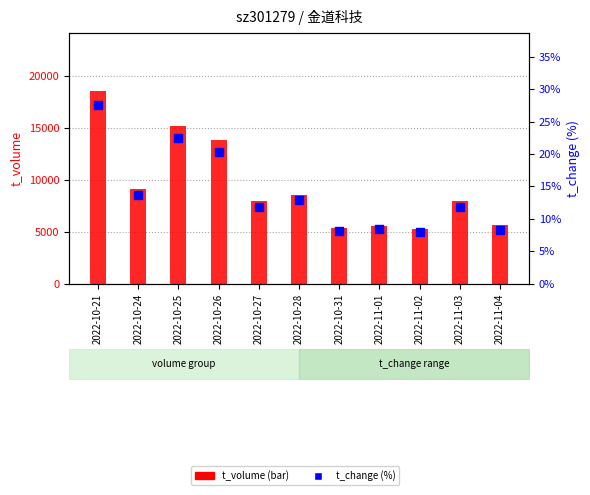

At how many categories does at least one series exceed 9056?

4